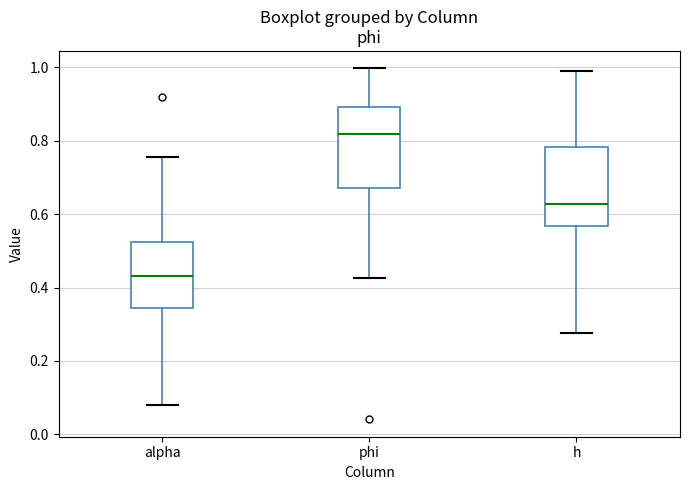

Which box has the highest median line?

phi